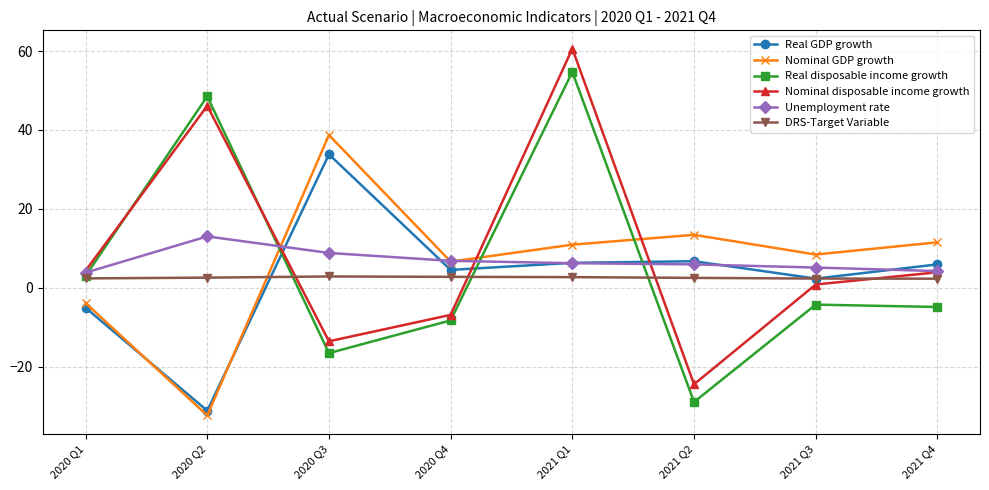

What is the label of the 2nd point from the right?

2021 Q3